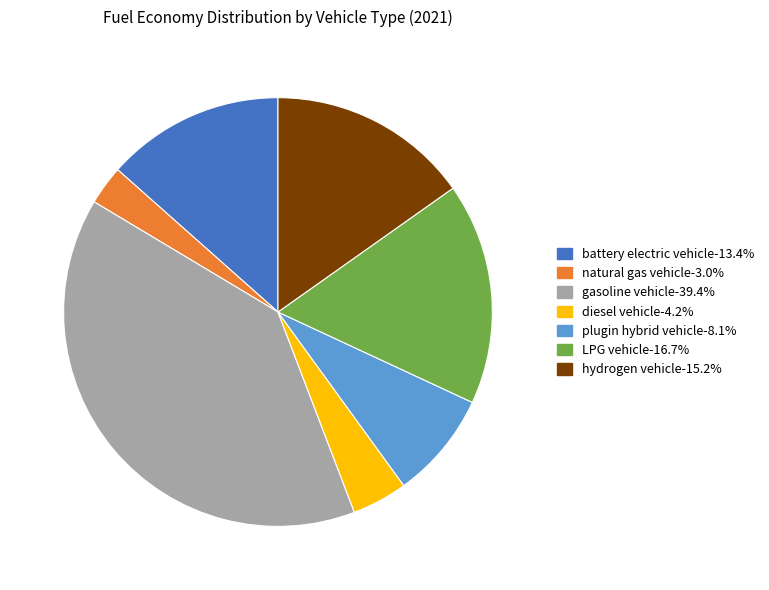

Combined, do LPG vehicle and battery electric vehicle account for over 50%?

No